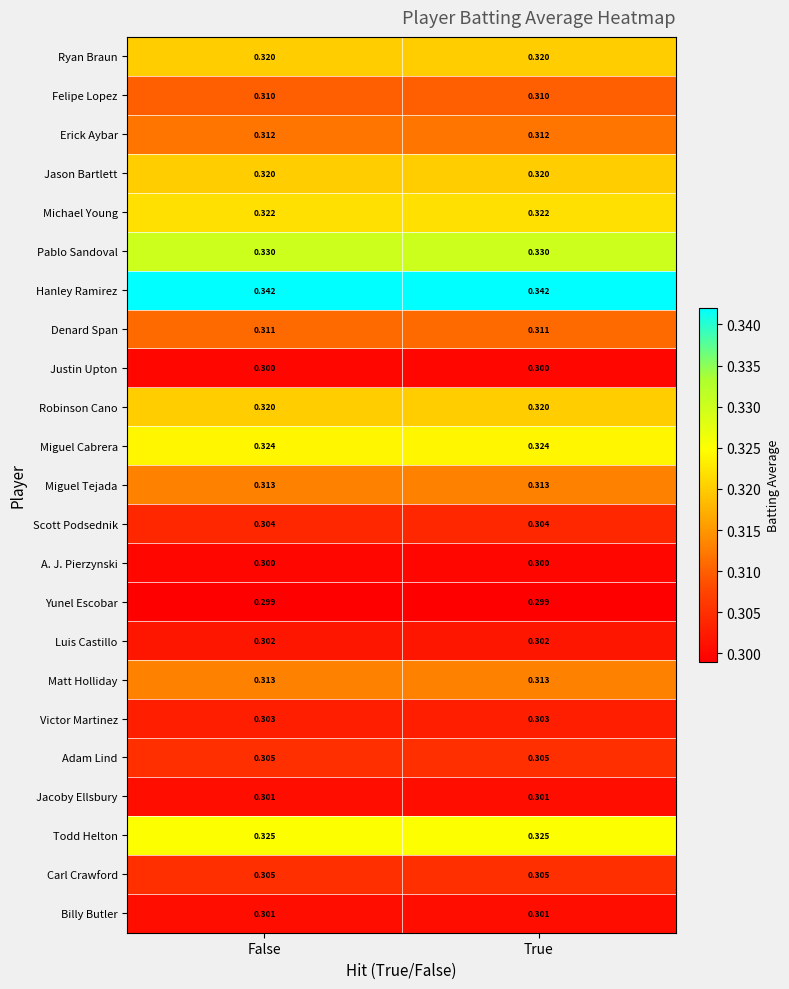

Is the value of Miguel Cabrera at True greater than the value of Carl Crawford at False?

Yes